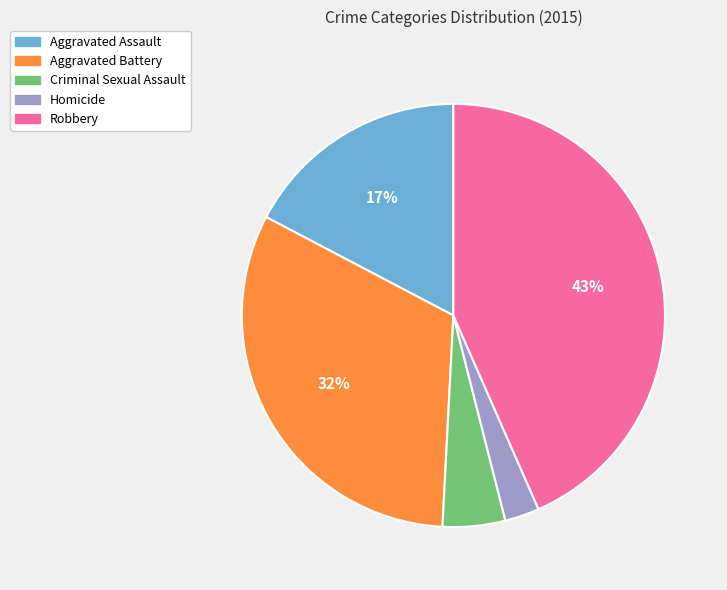

Which slice is the smallest?

Homicide